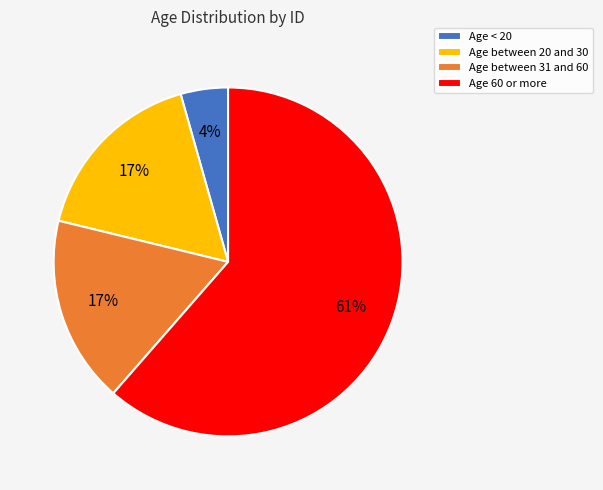

What percentage is the Age between 31 and 60 slice, to the nearest percent?

17%